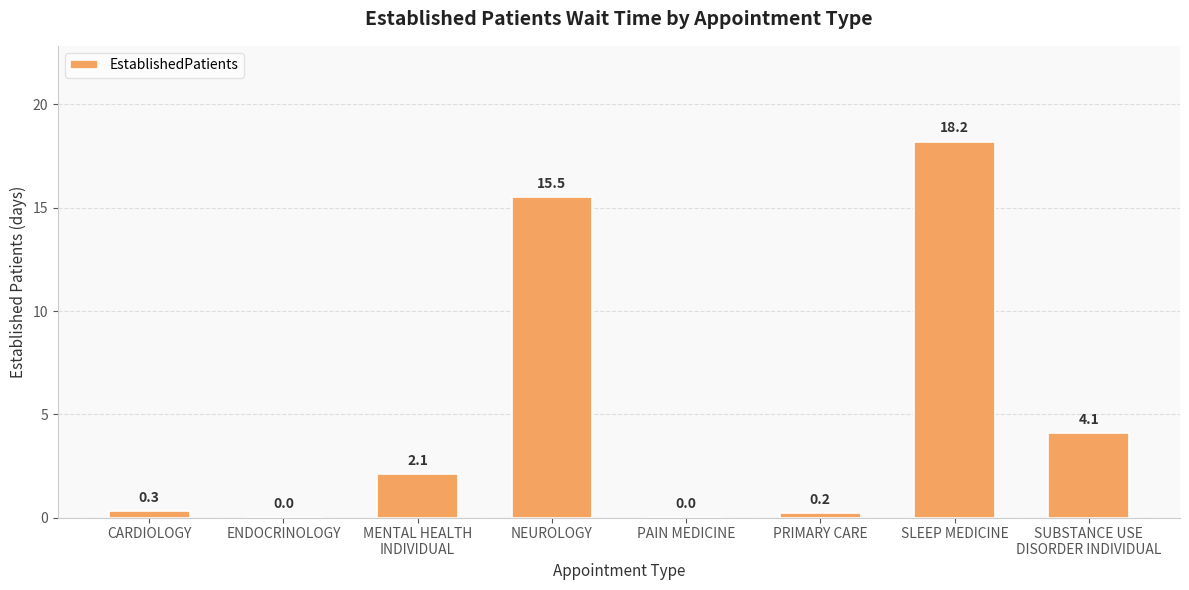

Is it true that the value at SLEEP MEDICINE is 9.4?

False